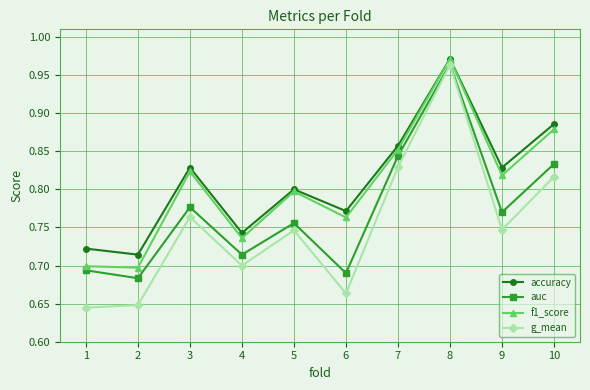

Which series changed the most between 4 and 8?

g_mean